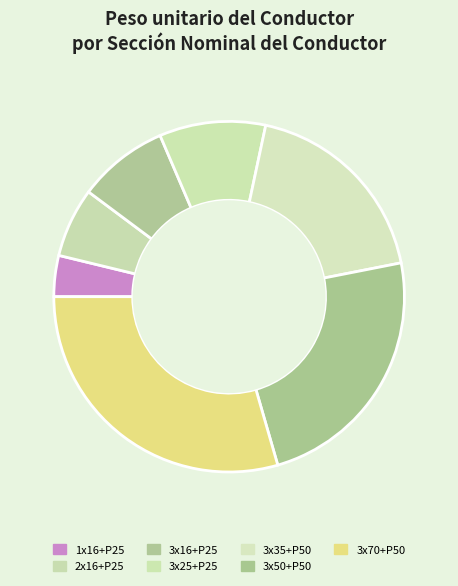

Which slice is the largest?

3x70+P50